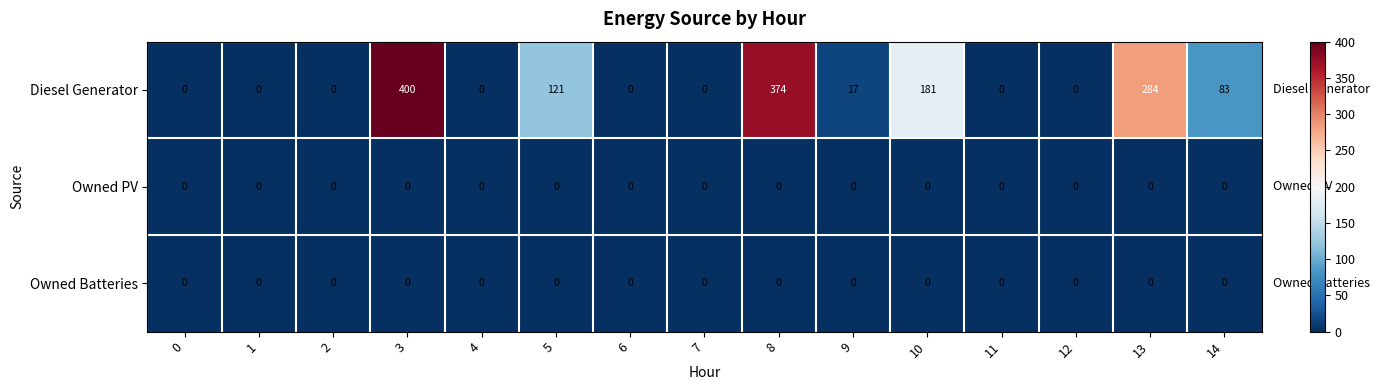

Read the Diesel Generator value at 13.

284